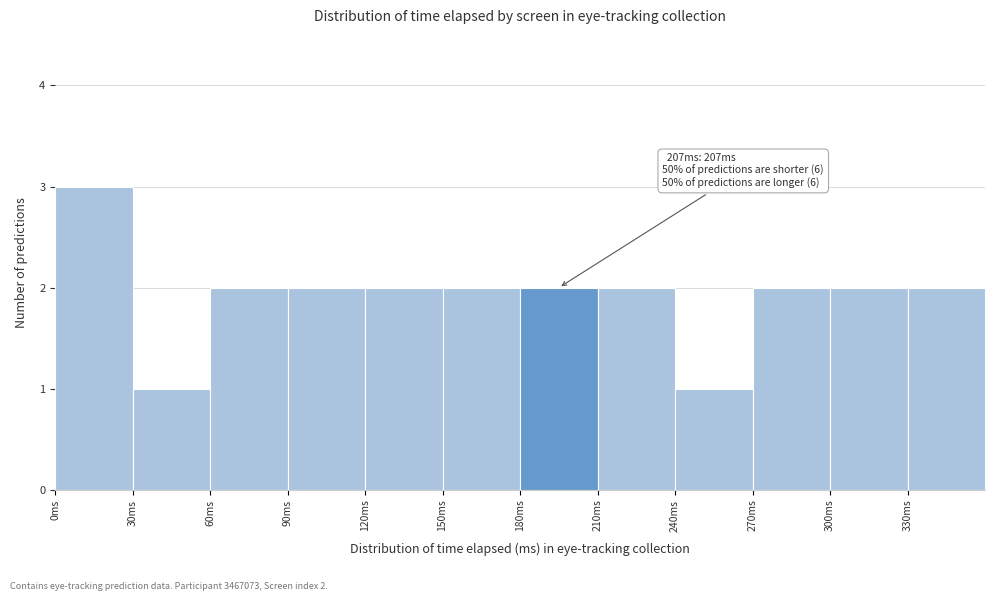

Over which range of the x-axis is the bar tallest?

0 to 30